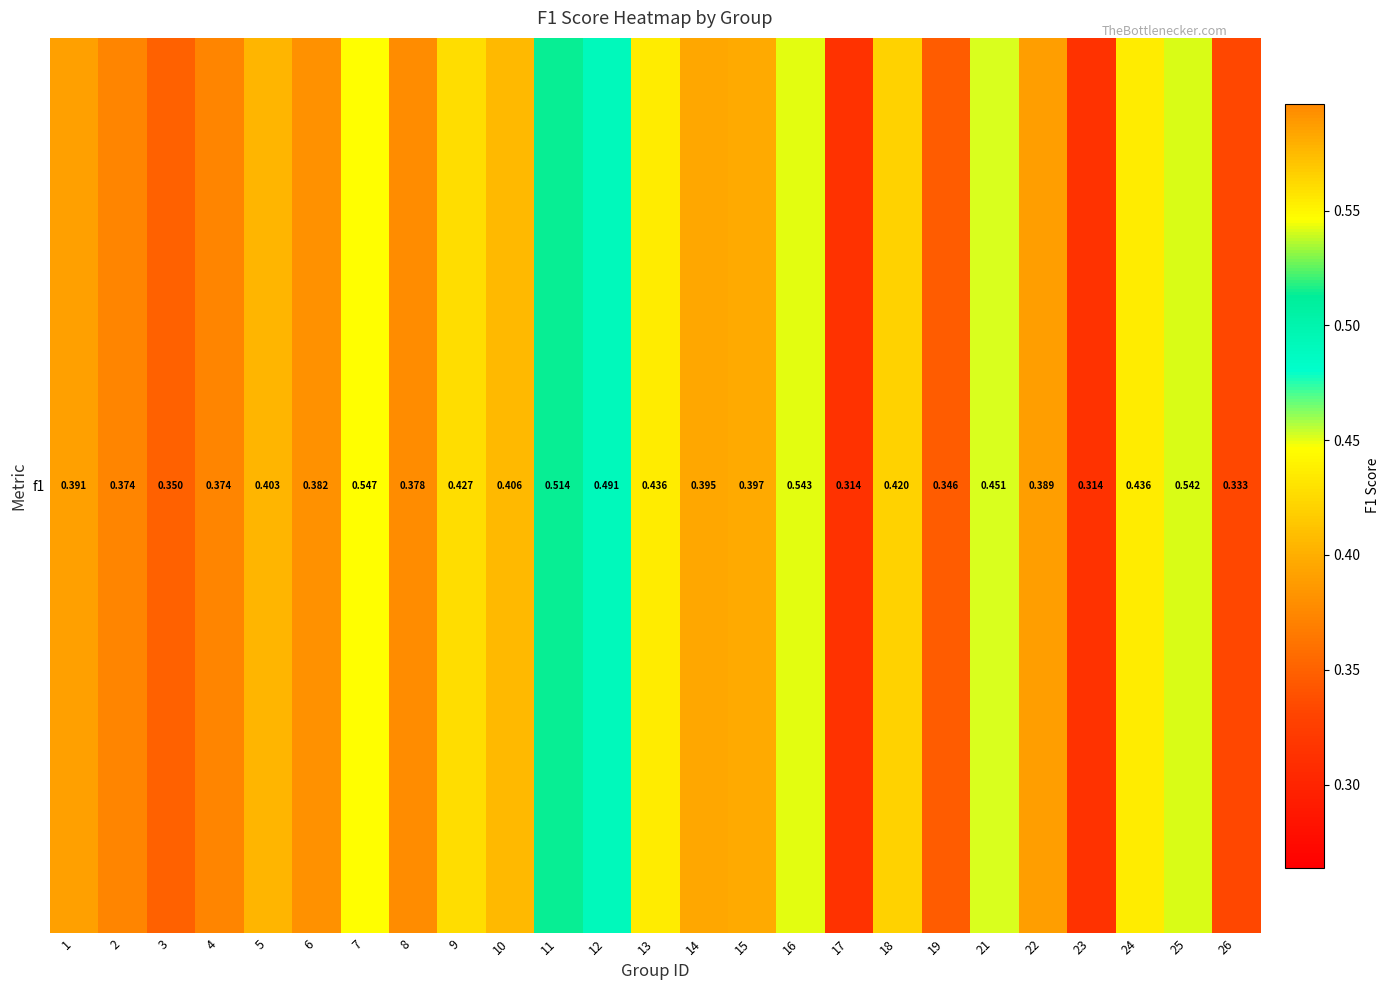

Between 7 and 17, which is larger?

7